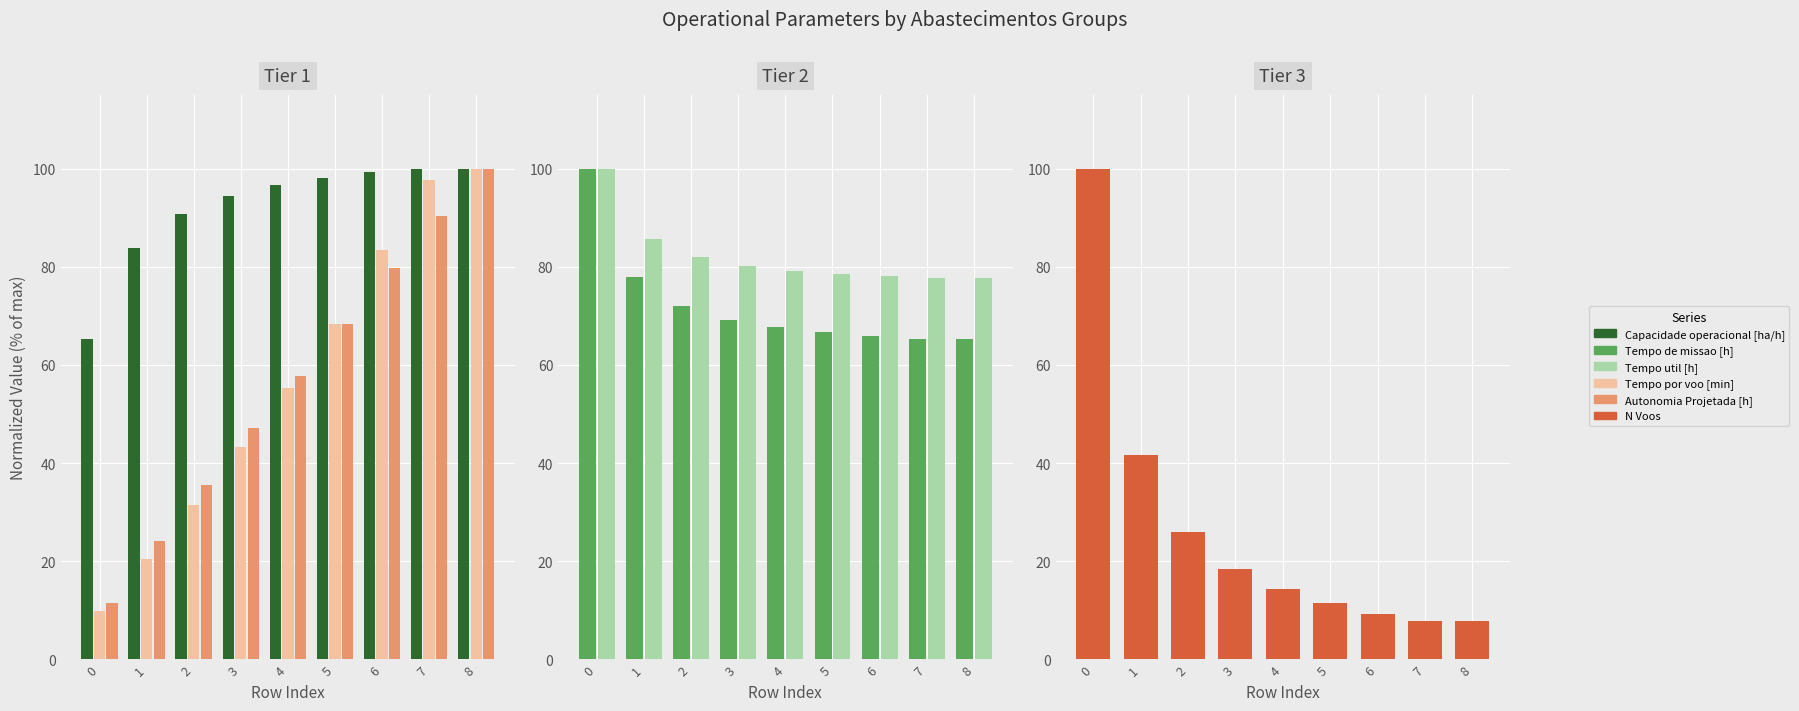

What is the maximum value shown in the chart?

100.0